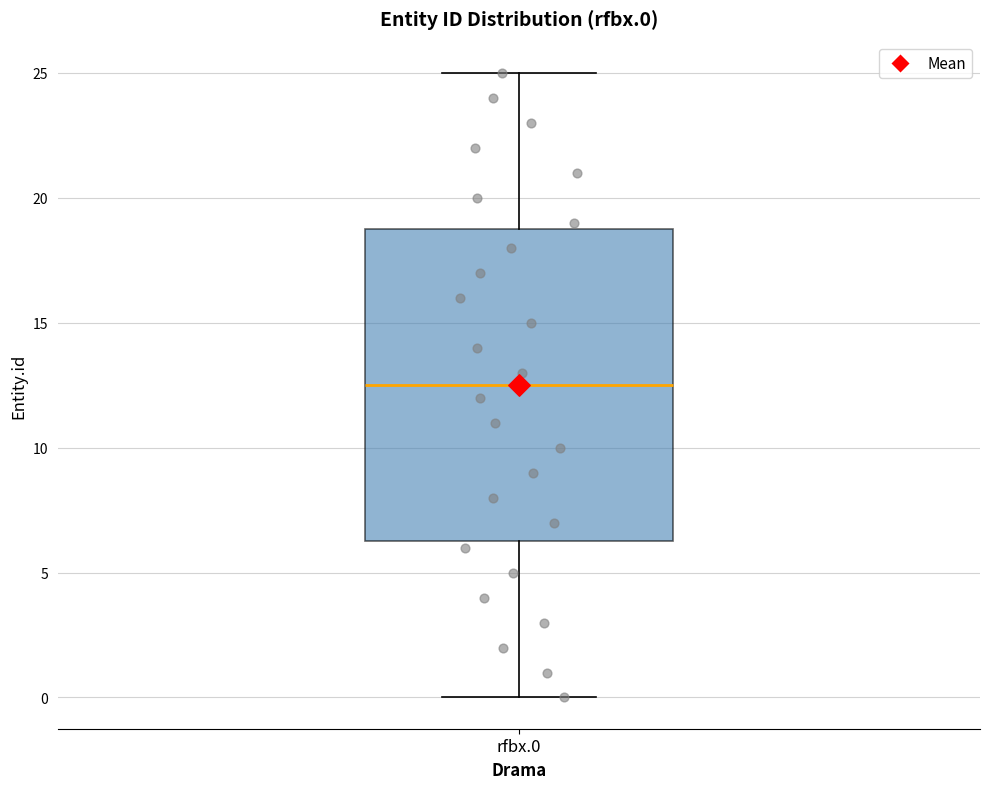

Transcribe this box plot: give where the median line is, the range the box spans, and where the two whiskers end, as read against the y-axis. The values are not printed on the chart, so give them approximately, as read against the axis.

median 12.5, box 6.5 to 19.0, whiskers 0.0 to 25.0